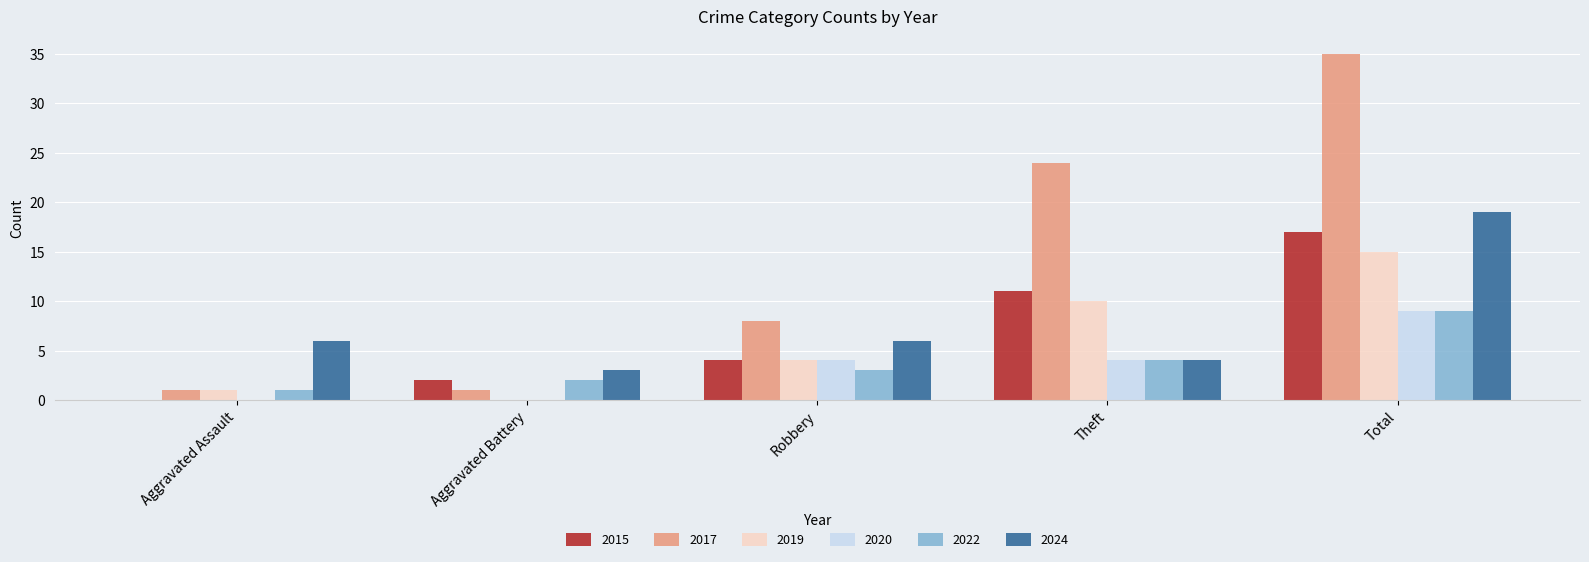

What is the average value of the 2017 series?

14